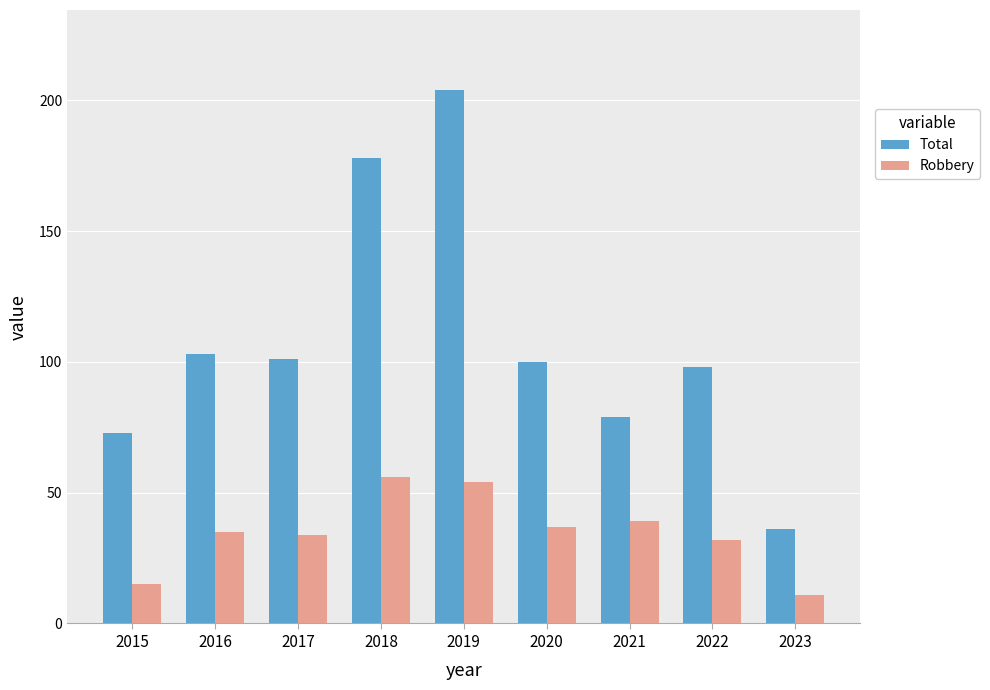

How many values in the Robbery series are below 35?

4